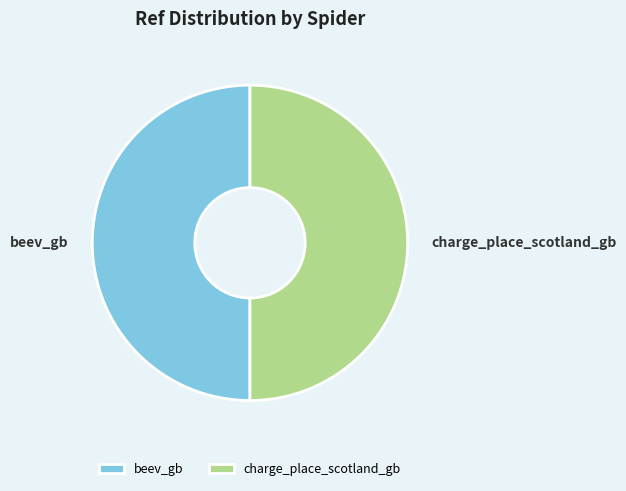

True or false: beev_gb accounts for 50% of the total.

True